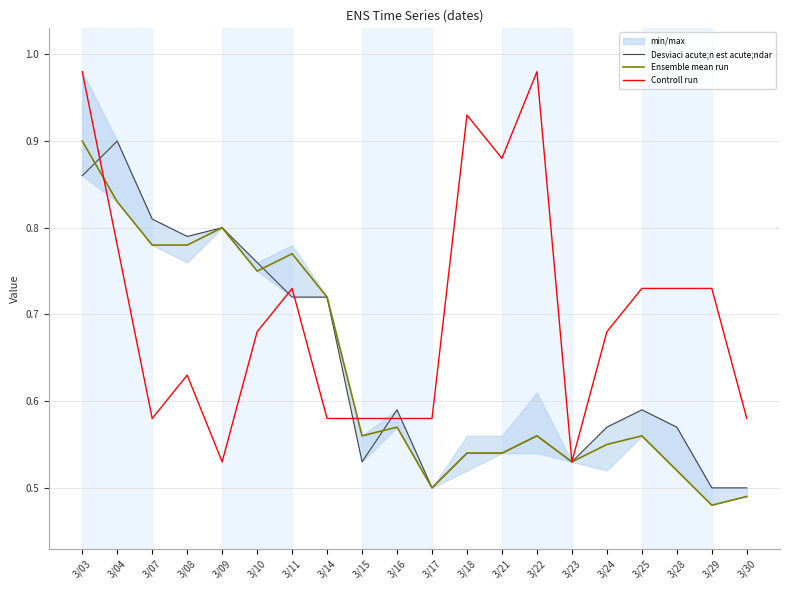

At which category does Desviaci acute;n est acute;ndar reach its first local valley?

3/08